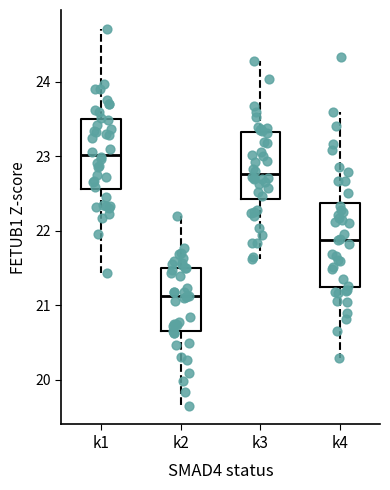

Where does the upper whisker of the box for k3 end on the y-axis? The values are not printed on the chart, so give them approximately, as read against the axis.

24.3